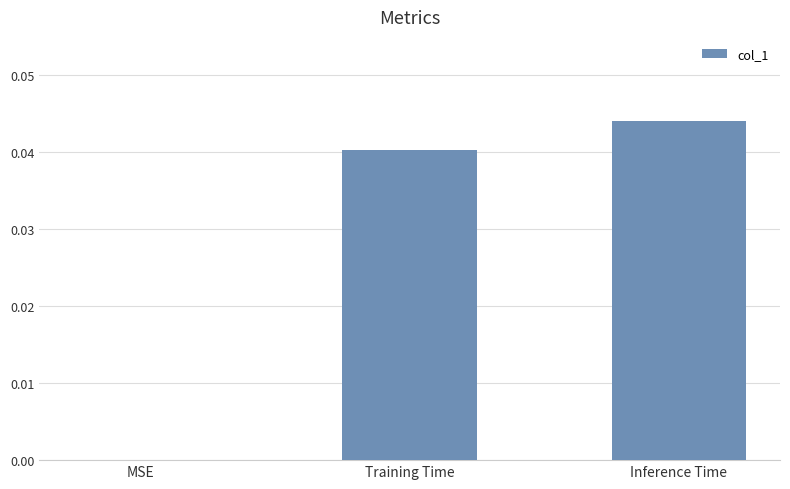

Is it true that the value at MSE is 0.0?

True